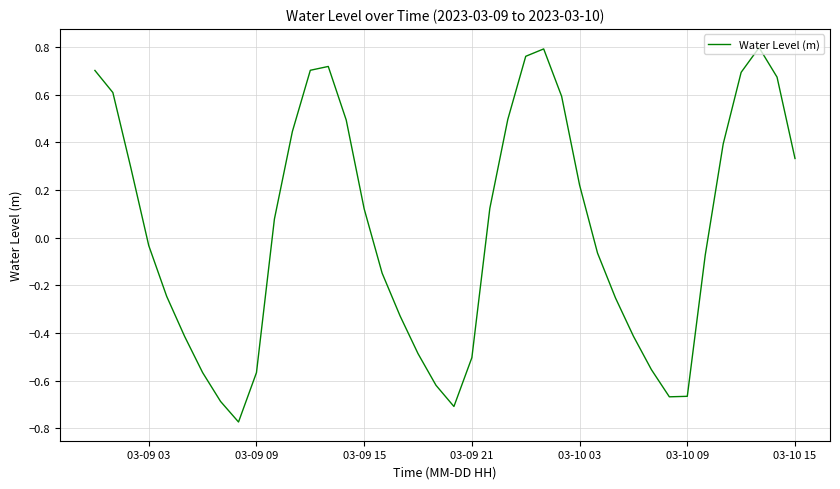

Where does the data first go above 0?

03-09 03